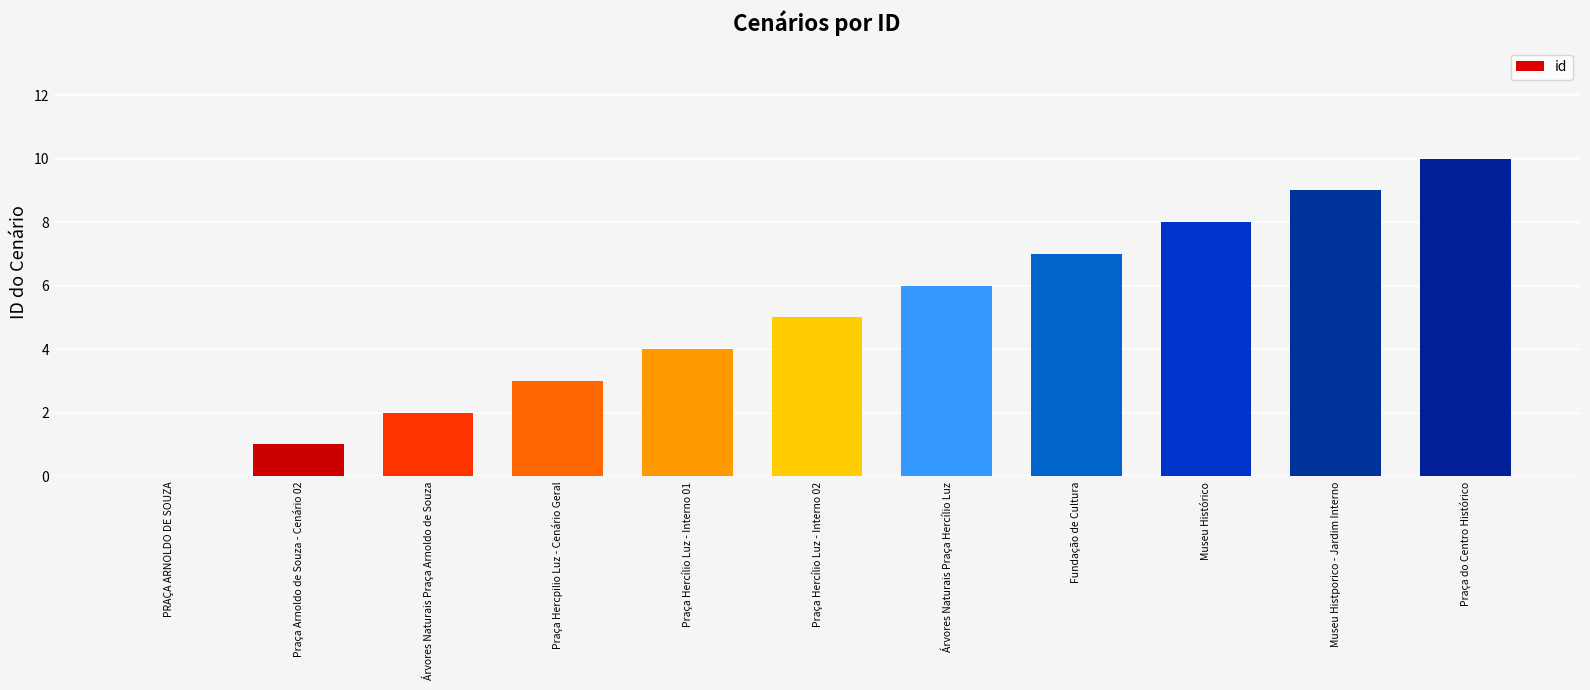

How many distinct data groups are displayed?

1